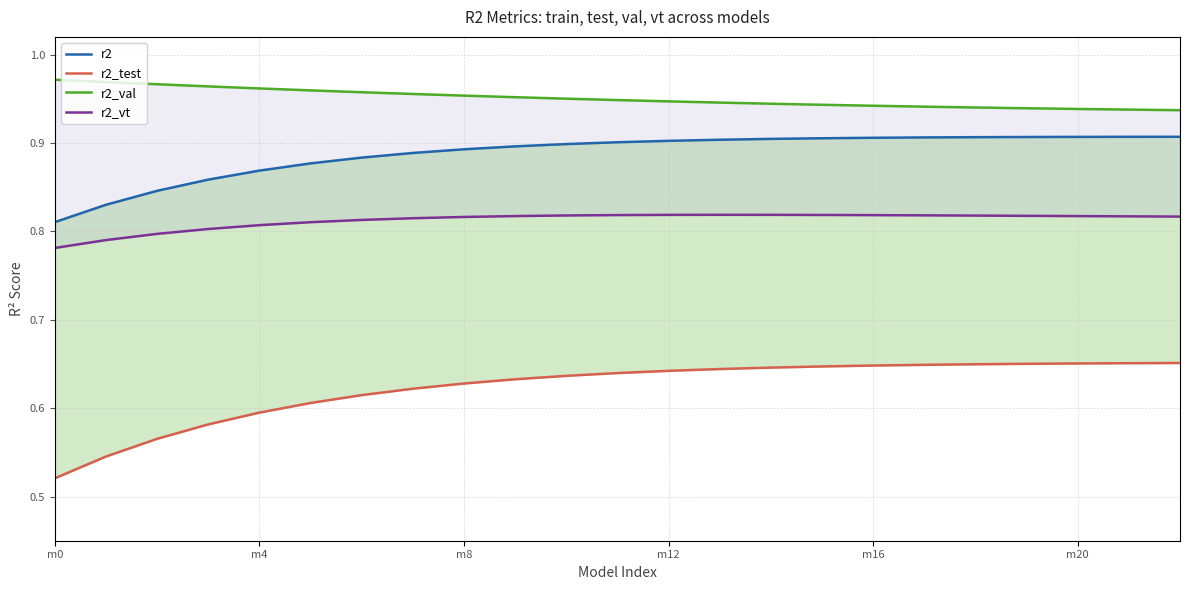

Count the r2_vt values in the range 0 to 1.

23